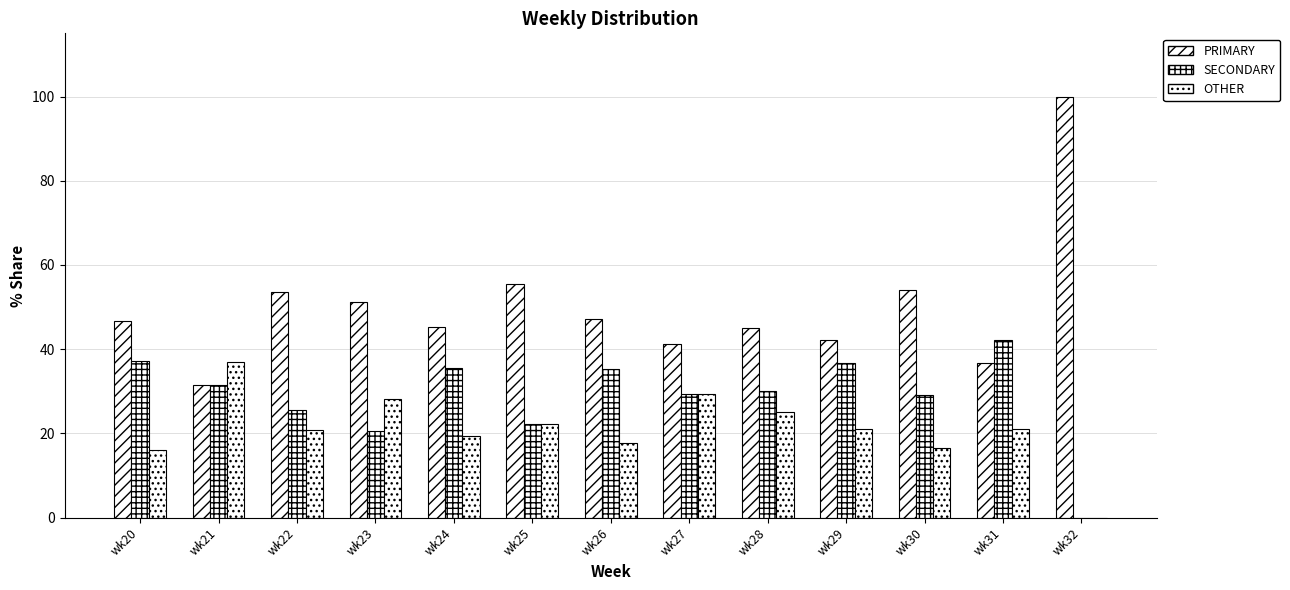

What is the total value across all series at wk27?

100.0